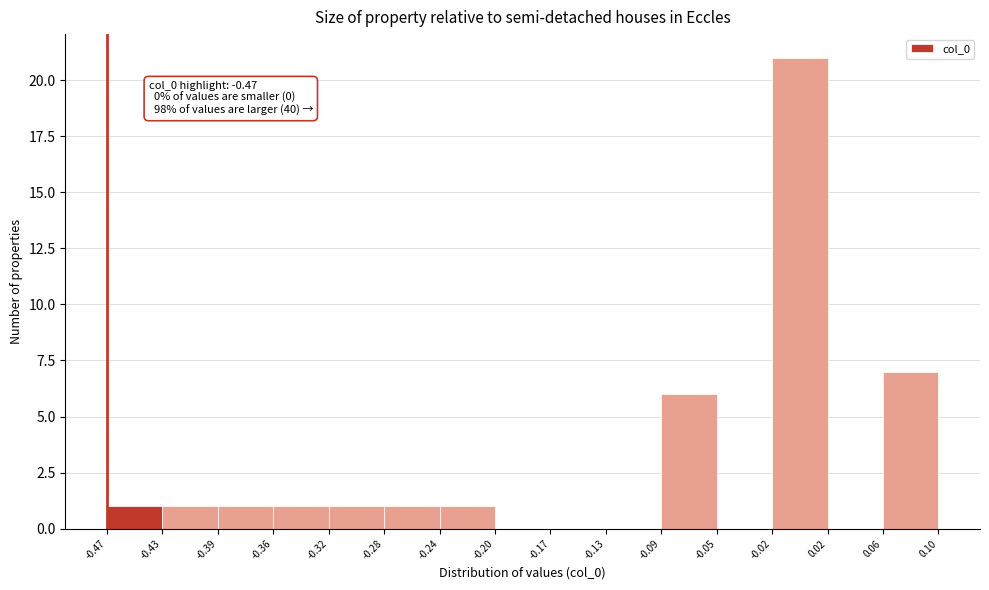

Over which range of the x-axis is the bar tallest?

-0.02 to 0.02